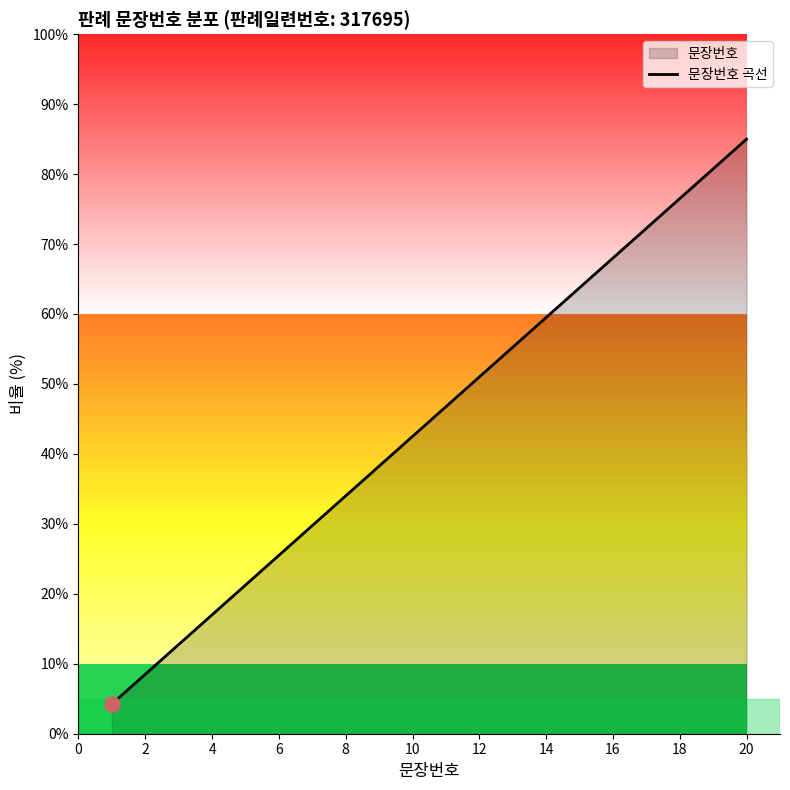

Which has a higher value, 18 or 4?

18